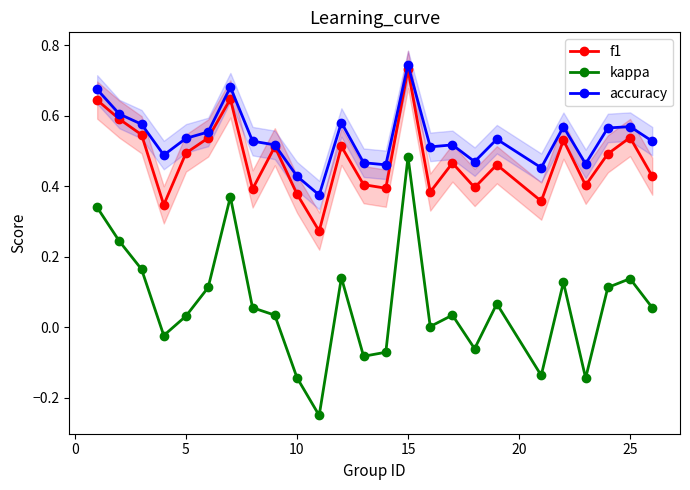

True or false: accuracy has a value of 0.3 at 25.

False